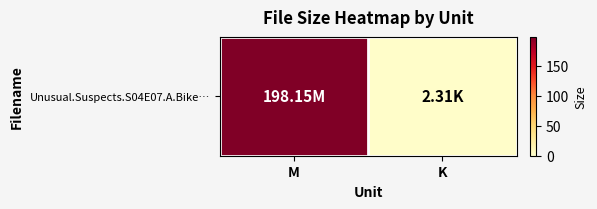

At which category does the chart reach its peak across all series?

M